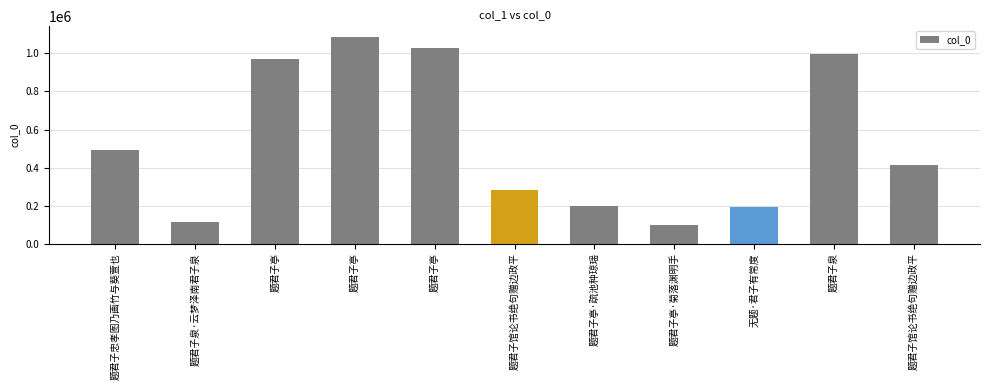

Reading right to left, list all the values displayed in this chart.

题君子馆论书绝句赠边政平=413378	题君子泉=995883	无题·君子有常度=189668	题君子亭·菊落渊明手=98633	题君子亭·疏池种琼瑶=198526	题君子馆论书绝句赠边政平=284005	题君子亭=1030098	题君子亭=1088491	题君子亭=972011	题君子泉·云梦泽南君子泉=114998	题君子忠孝图乃画竹与葵萱也=493179